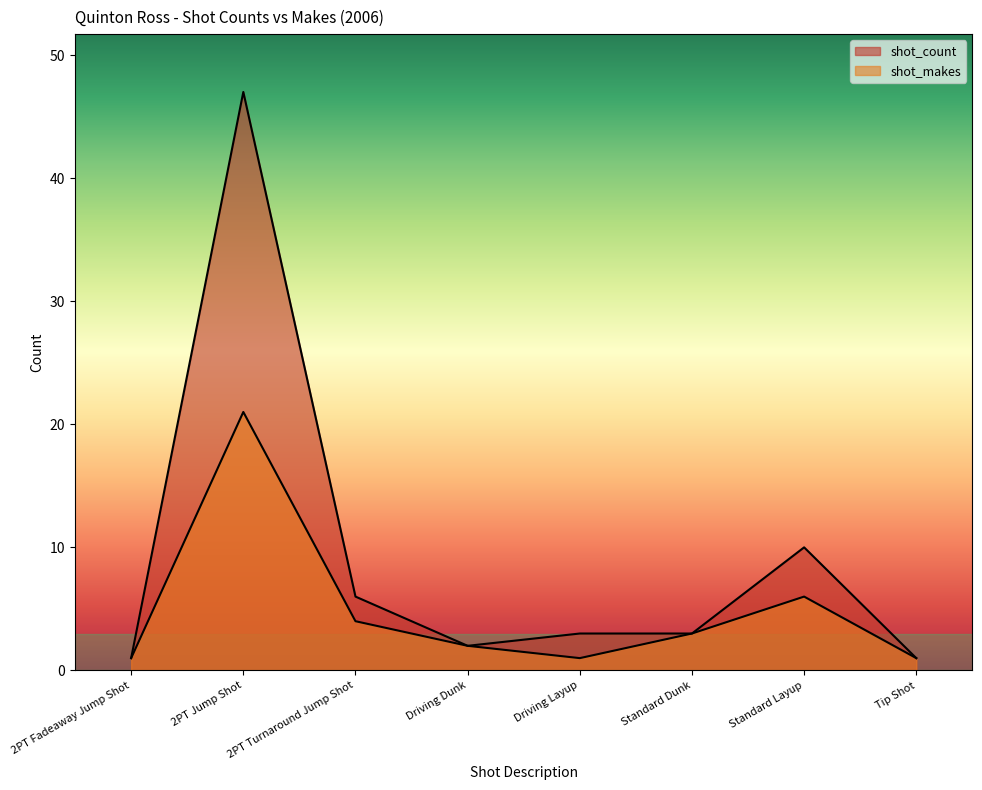

What is the sum of the shot_count values at 2PT Fadeaway Jump Shot and Standard Layup?

11